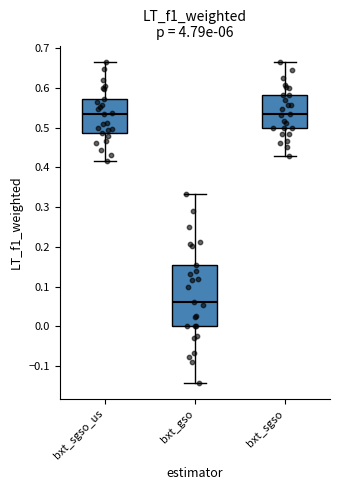

Where does the lower whisker of the box for bxt_sgso_us end on the y-axis? The values are not printed on the chart, so give them approximately, as read against the axis.

0.42